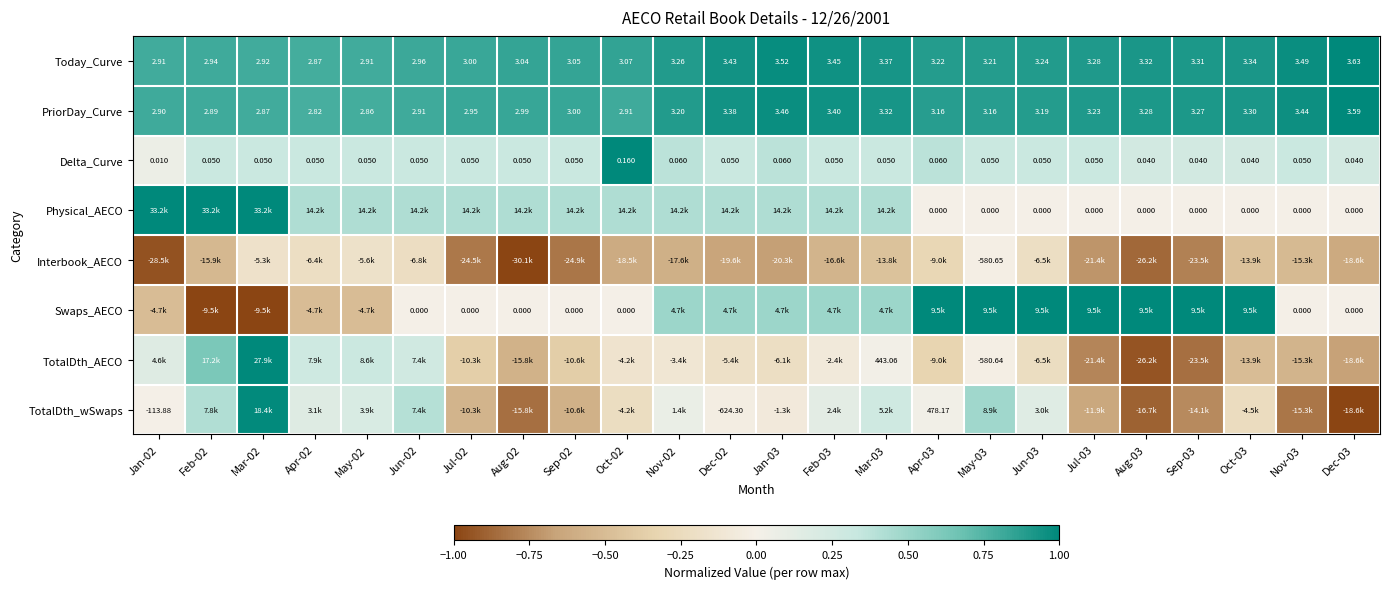

At which category is the sum across all series the highest?

Mar-02